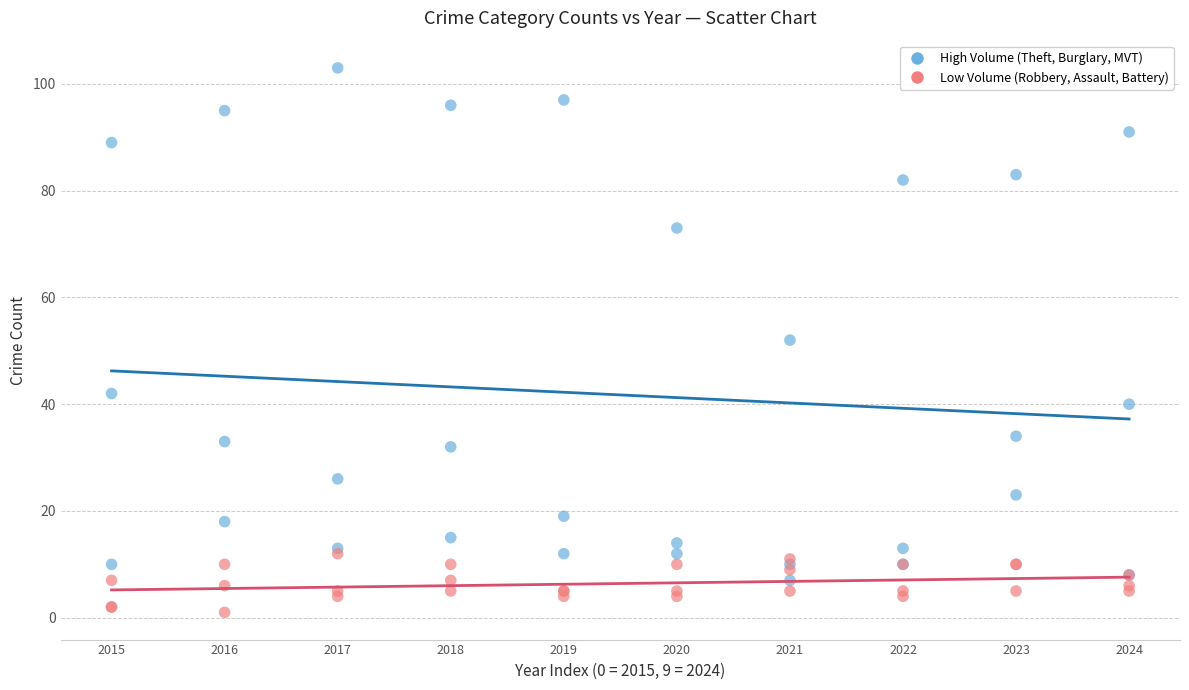

In the High Volume (Theft, Burglary, MVT) series, what Y value is closest to 55?

52